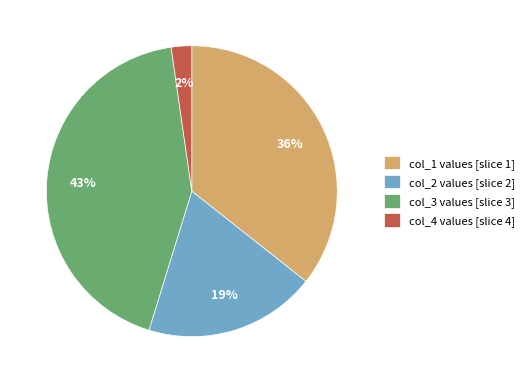

How many segments does this pie chart have?

4